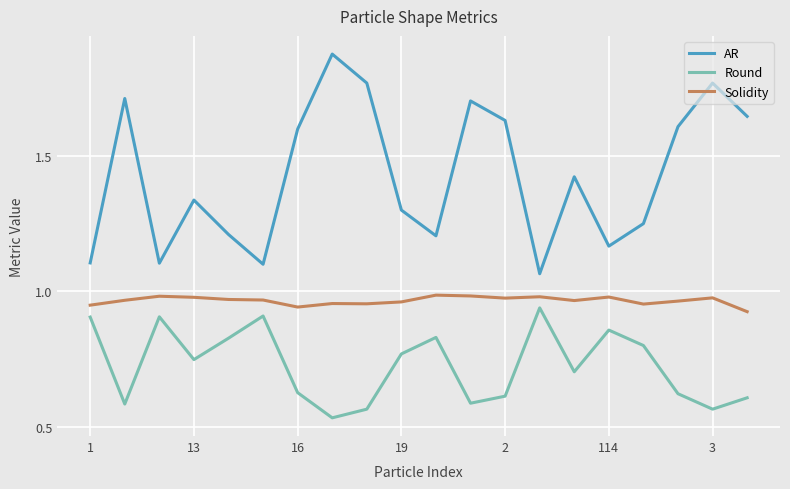

What is the difference between the maximum and minimum values in the Round series?

0.4